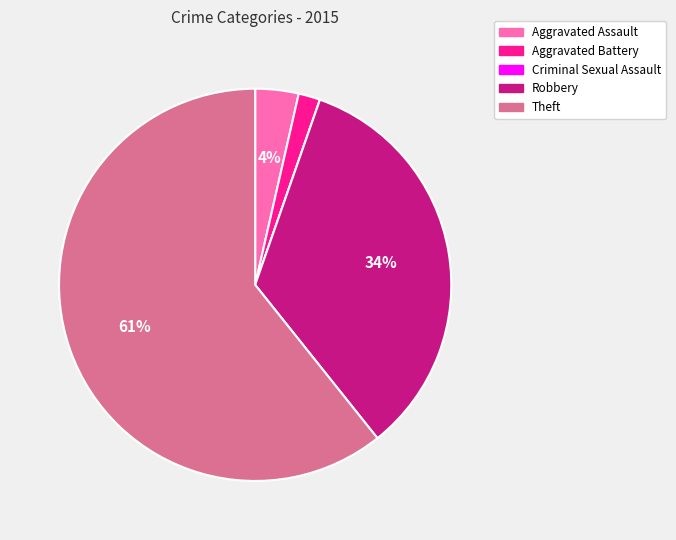

Combined, do Theft and Robbery account for over 50%?

Yes